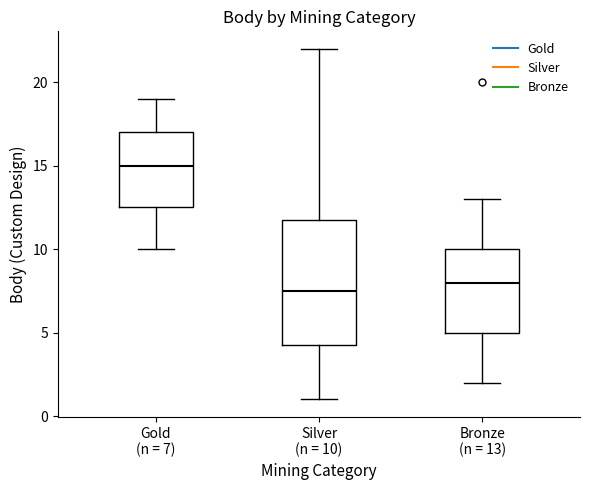

Reading left to right, transcribe this box plot: for each box, give where its median line is, the range the box spans, and where its two whiskers end, as read against the y-axis. The values are not printed on the chart, so give them approximately, as read against the axis.

Gold (n = 7): median 15.0, box 12.5 to 17.0, whiskers 10.0 to 19.0
Silver (n = 10): median 7.5, box 4.5 to 12.0, whiskers 1.0 to 22.0
Bronze (n = 13): median 8.0, box 5.0 to 10.0, whiskers 2.0 to 13.0